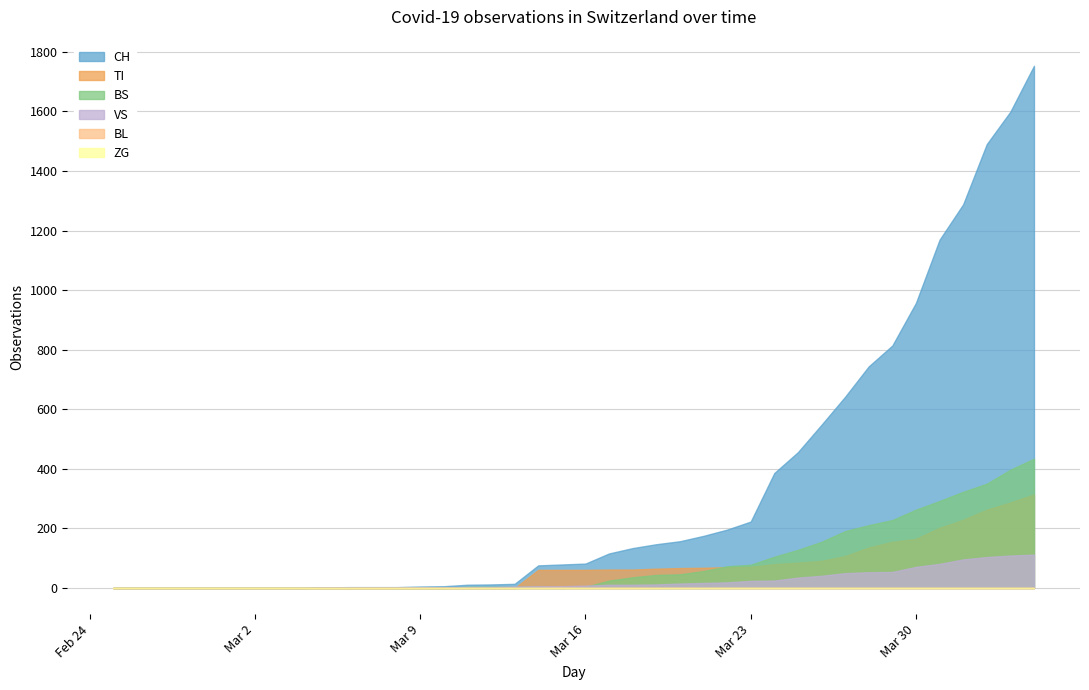

Is it true that BL equals 0 at 7?

True